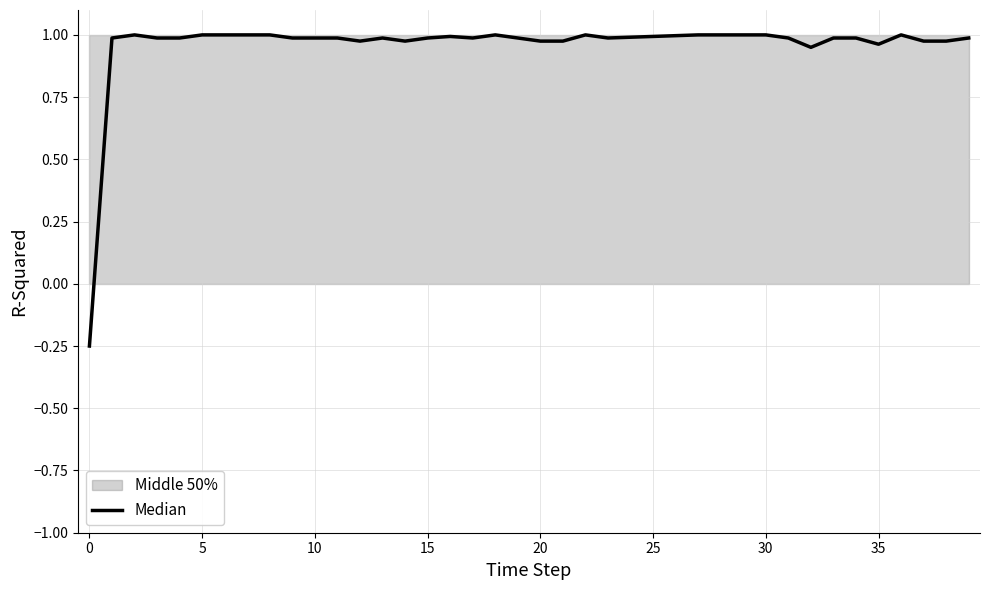

Which label corresponds to the largest value in the chart?

5